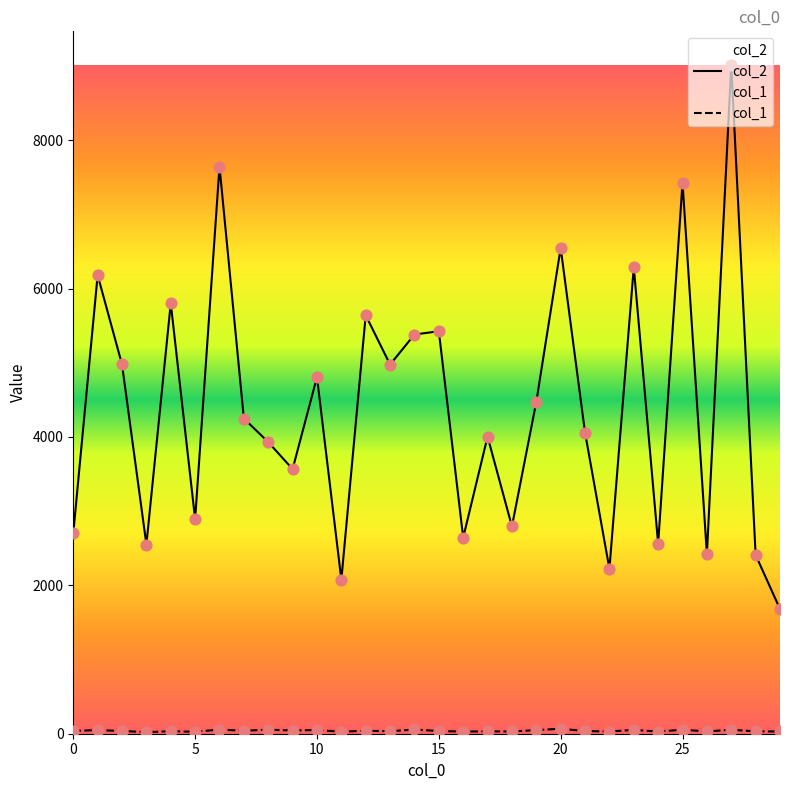

Which series has the largest Y range (max minus min)?

col_2